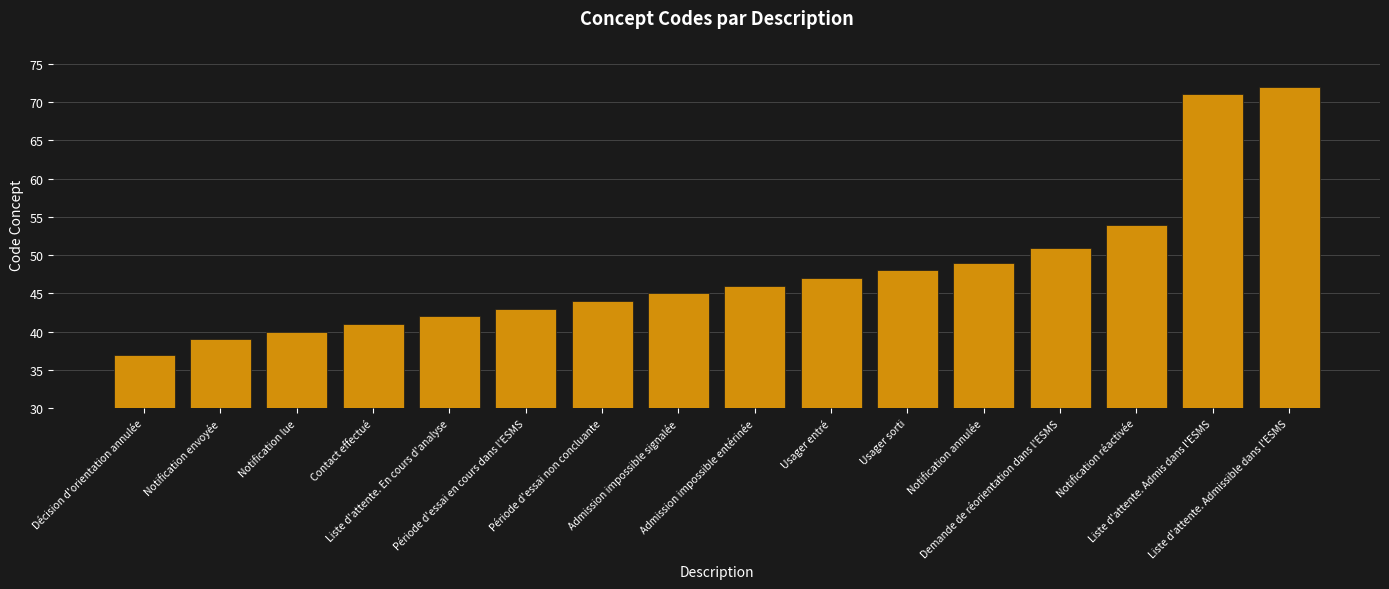

What is the change in value from Demande de réorientation dans l'ESMS to Liste d'attente. Admissible dans l'ESMS?

+21